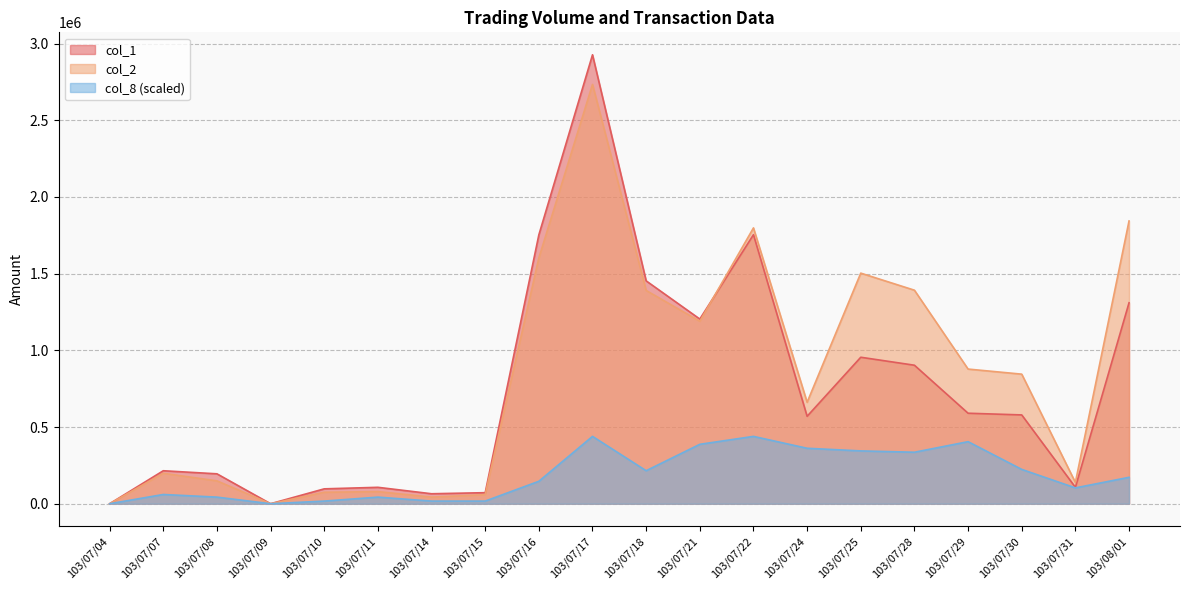

What is the total value across all series at 103/07/11?

229154.1